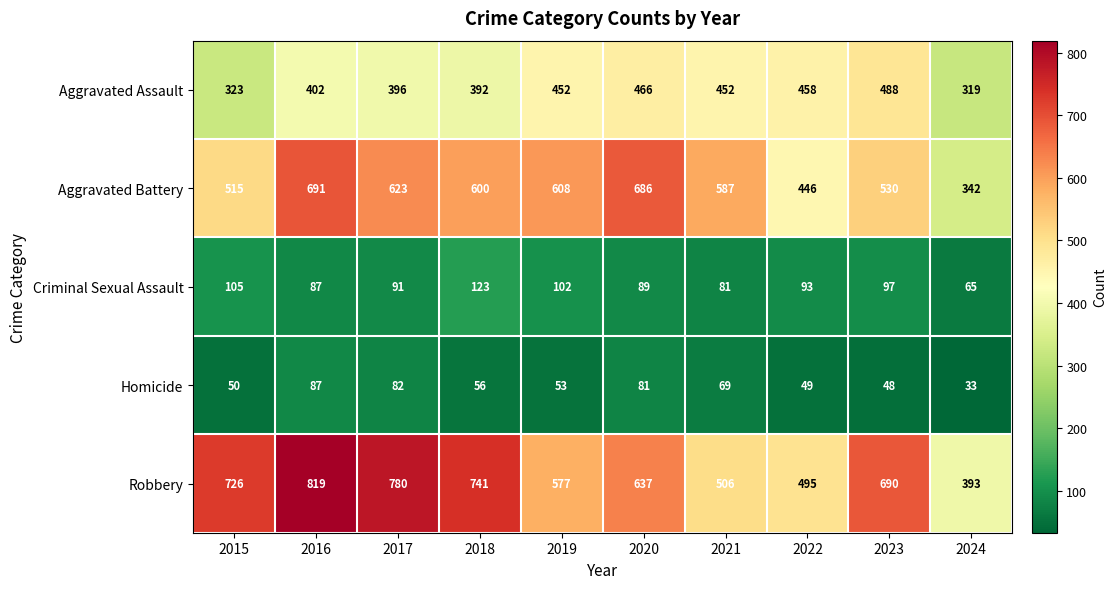

What is the average value of the Robbery series?

636